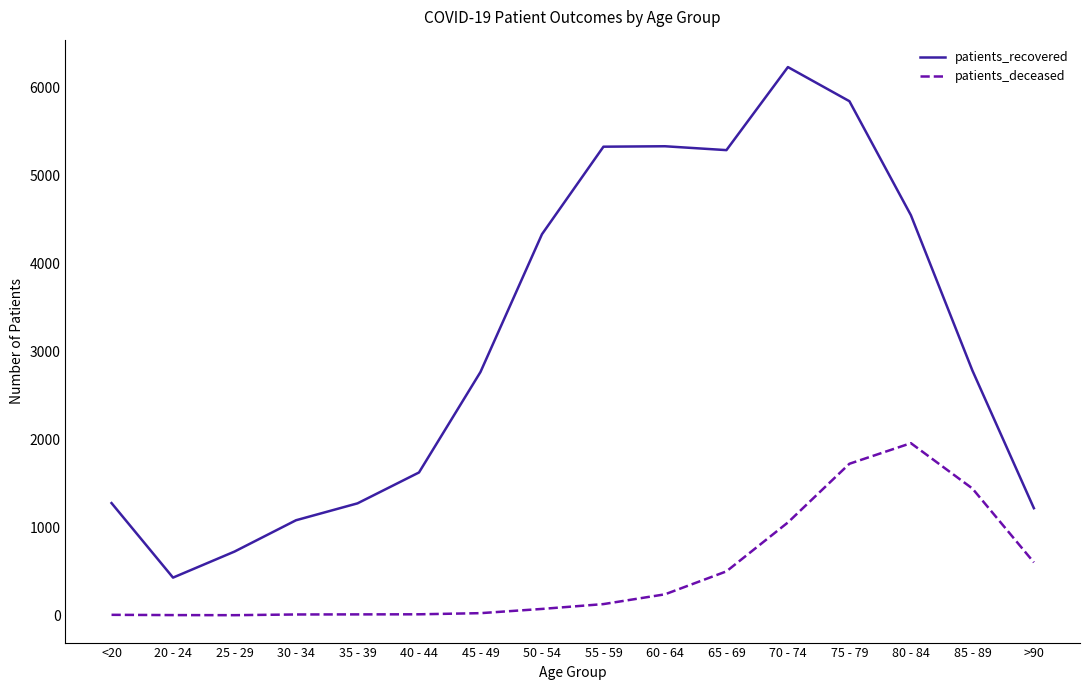

At which category is the sum across all series the highest?

75 - 79